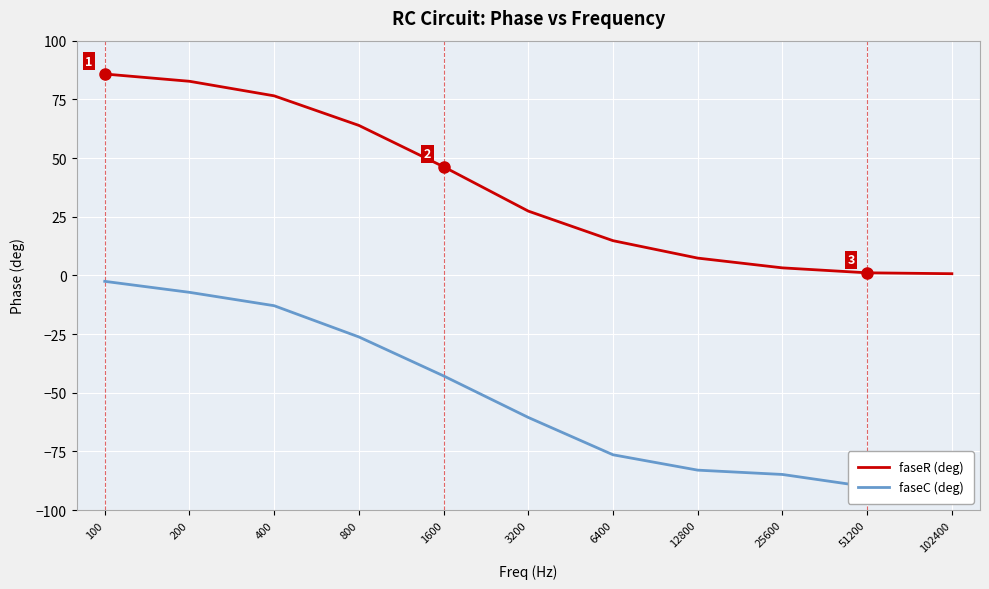

Which has a higher value, 12800 or 400?

400